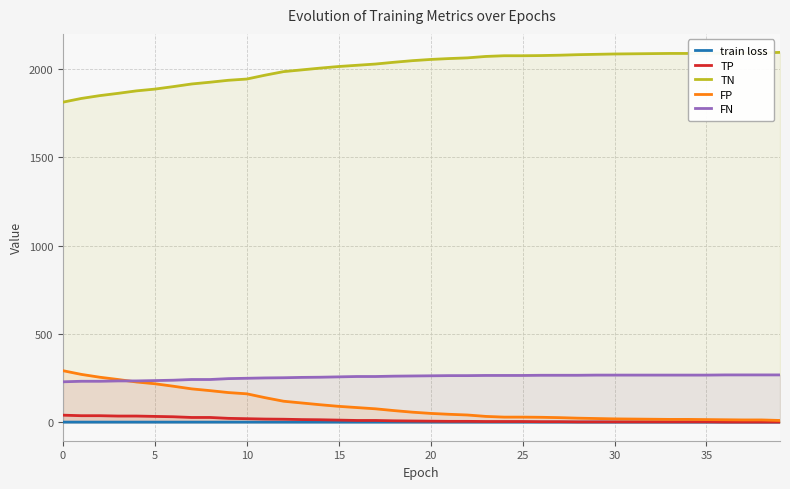

What is the greatest value displayed?

2095.0